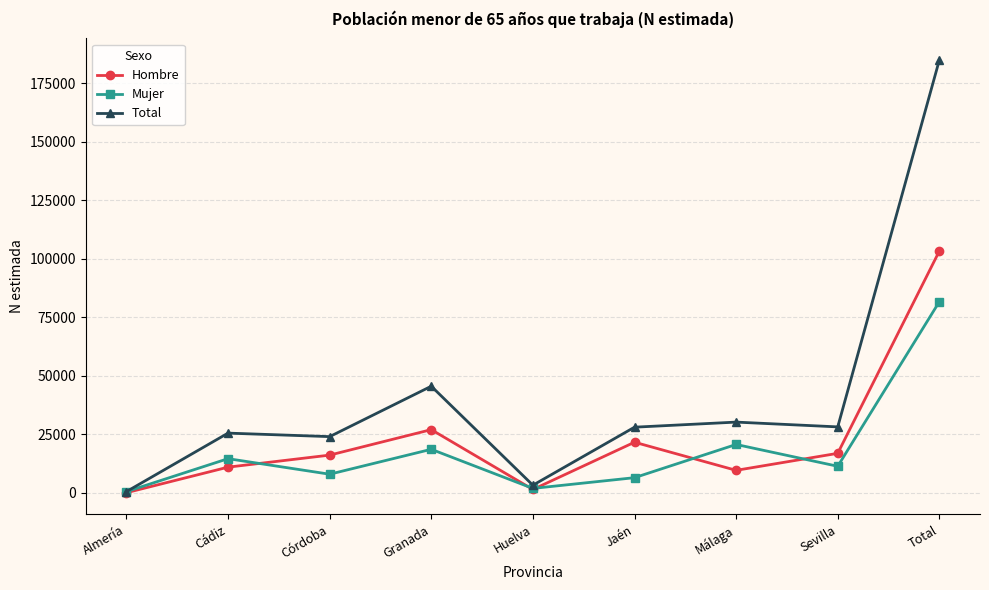

What is the label of the 5th point from the right?

Huelva